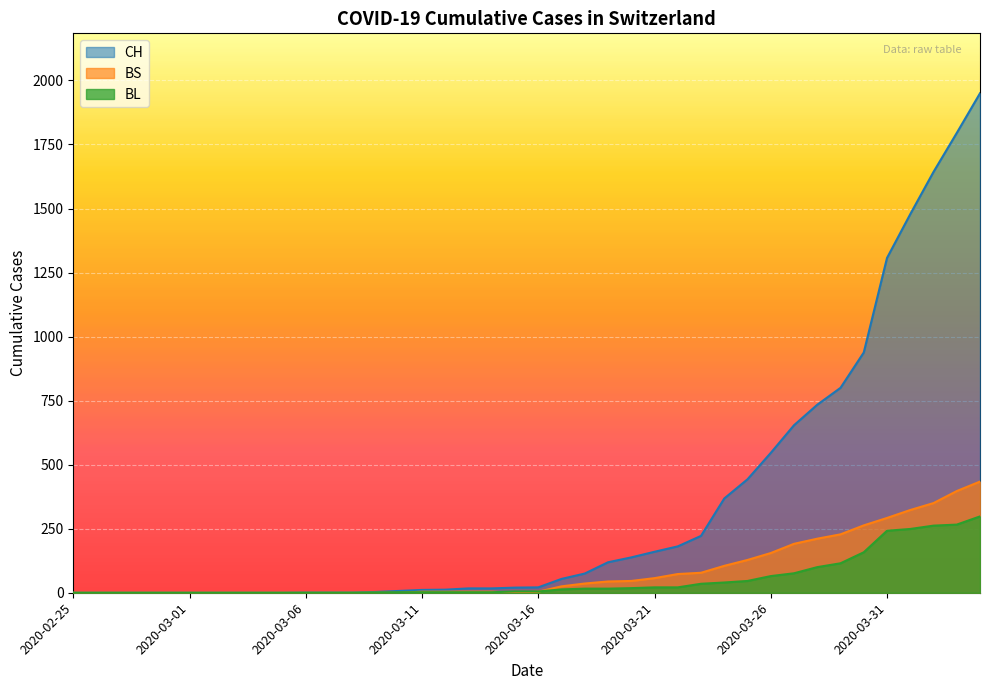

What is the difference between the CH values at 2020-03-07 and 2020-03-05?

1